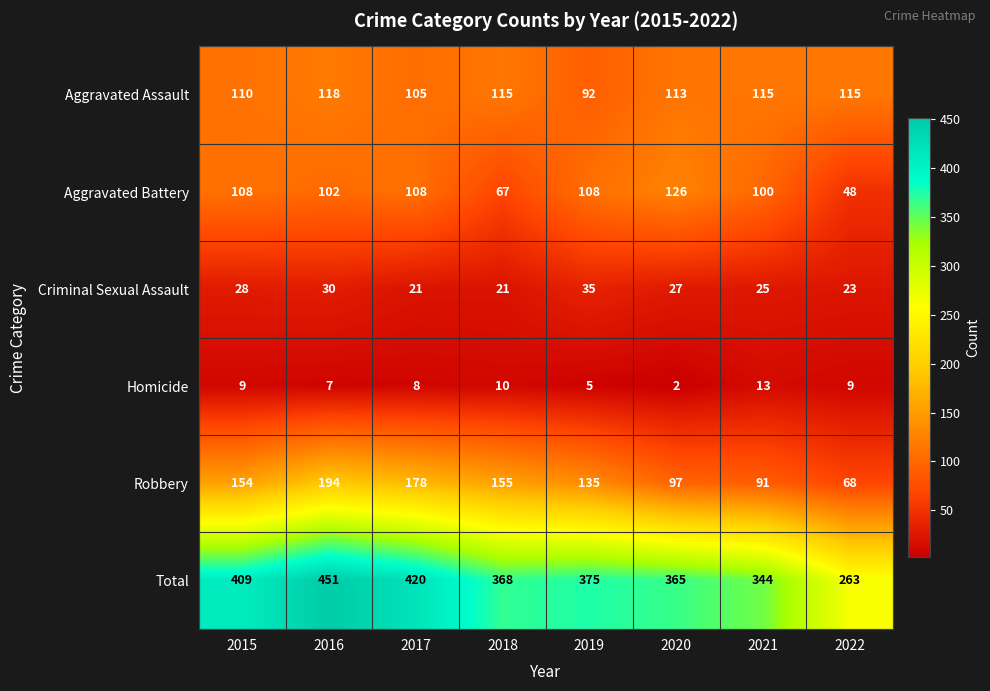

List the series in order of their peak value, lowest first.

Homicide, Criminal Sexual Assault, Aggravated Assault, Aggravated Battery, Robbery, Total